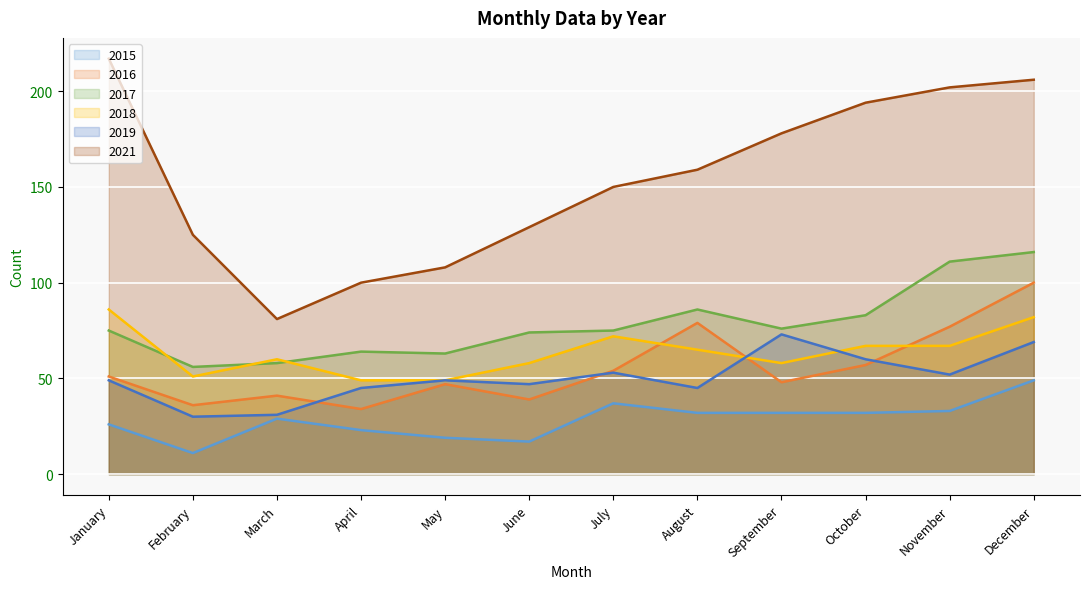

True or false: 2015 and 2017 intersect in this chart.

False